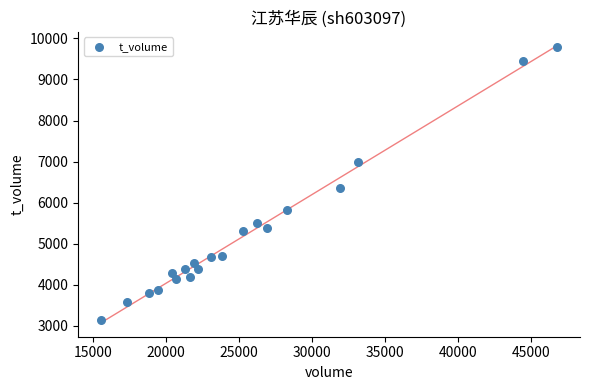

What is the range of Y values (max minus min)?

6650